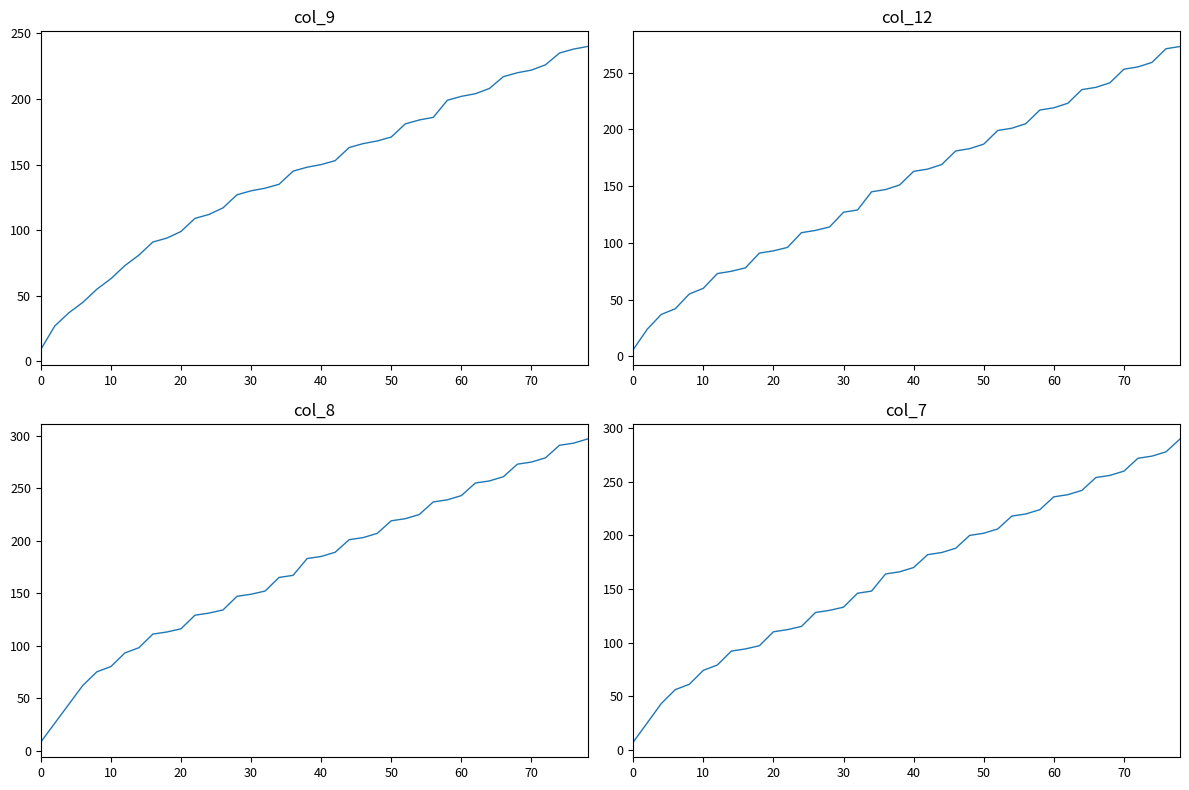

Which series has the widest spread of values?

col_8